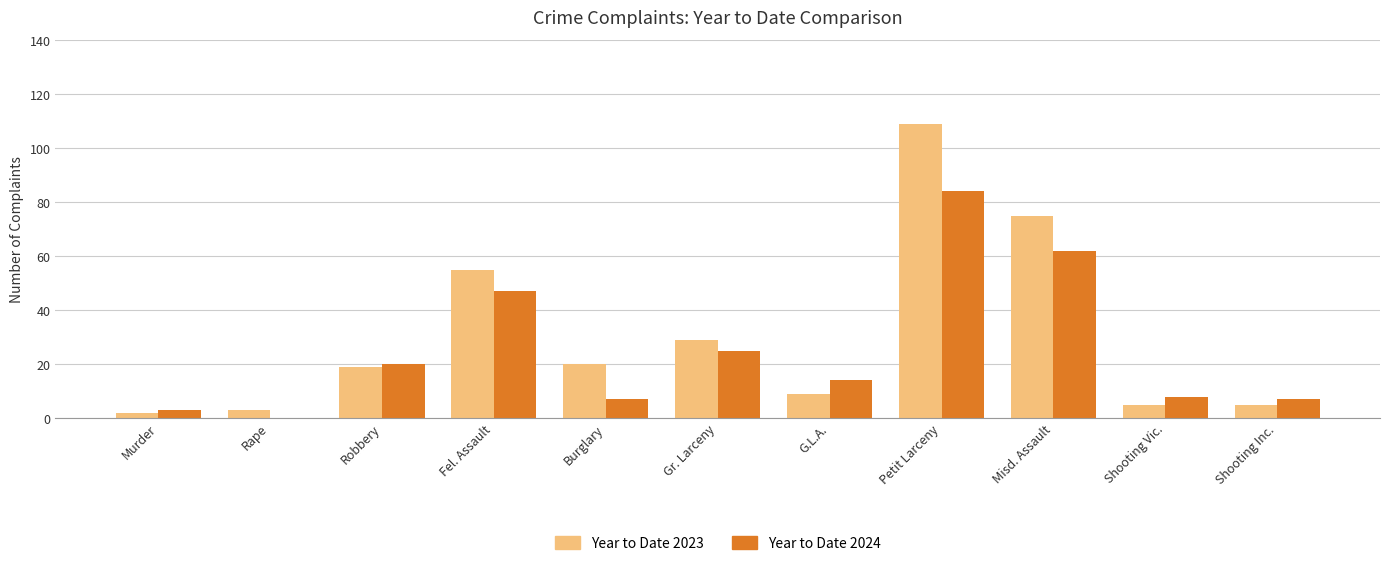

What is the greatest value displayed?

109